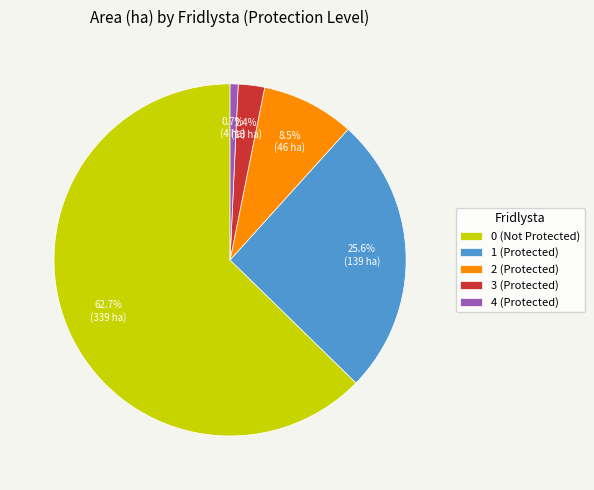

To the nearest percent, what portion does 1 represent?

26%